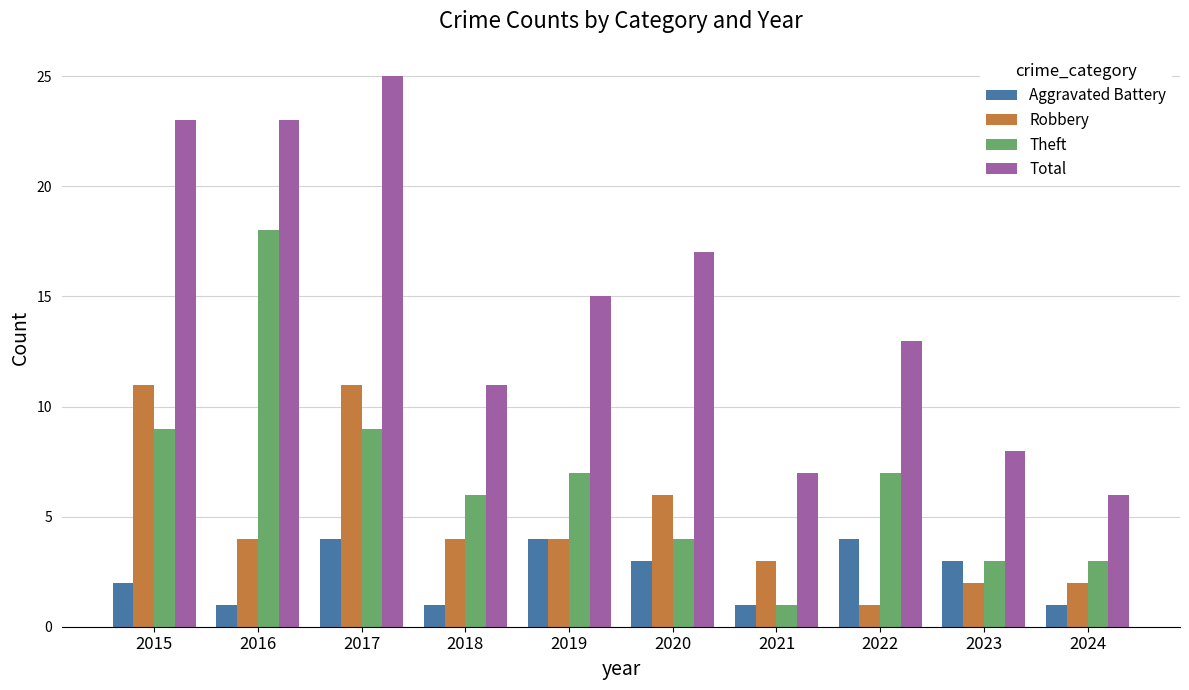

What is the highest value of the Total series?

25